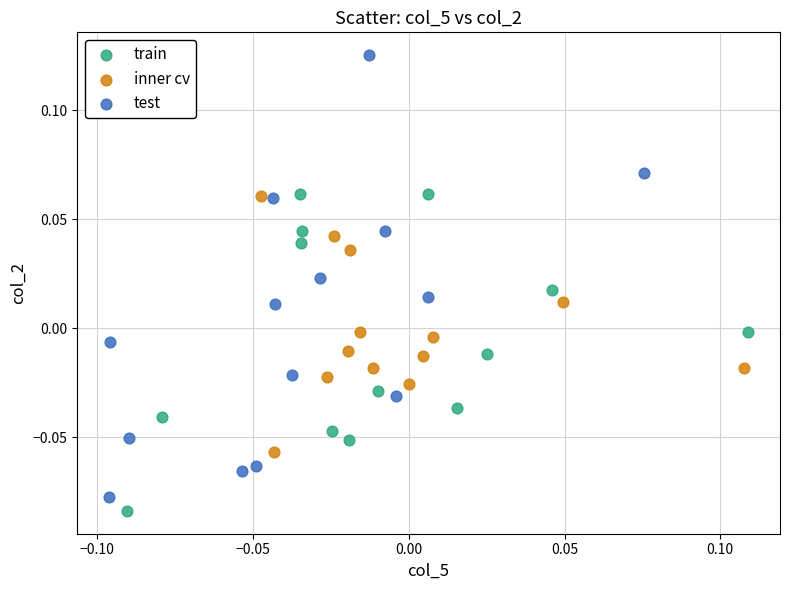

What are all the series names shown in the legend?

train, inner cv, test